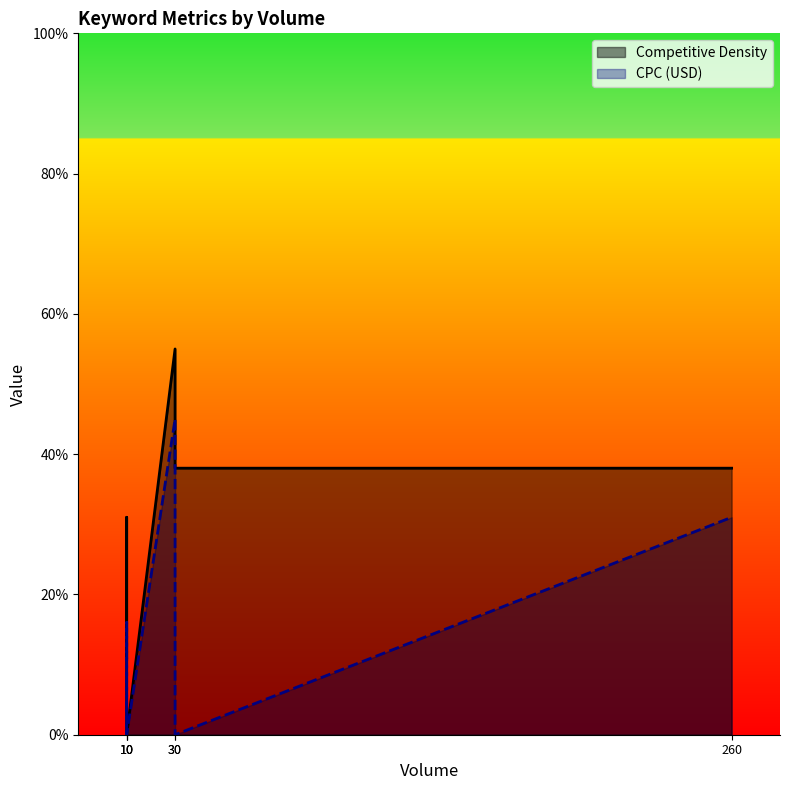

What is the difference between the maximum and minimum values in the Competitive Density series?

0.6